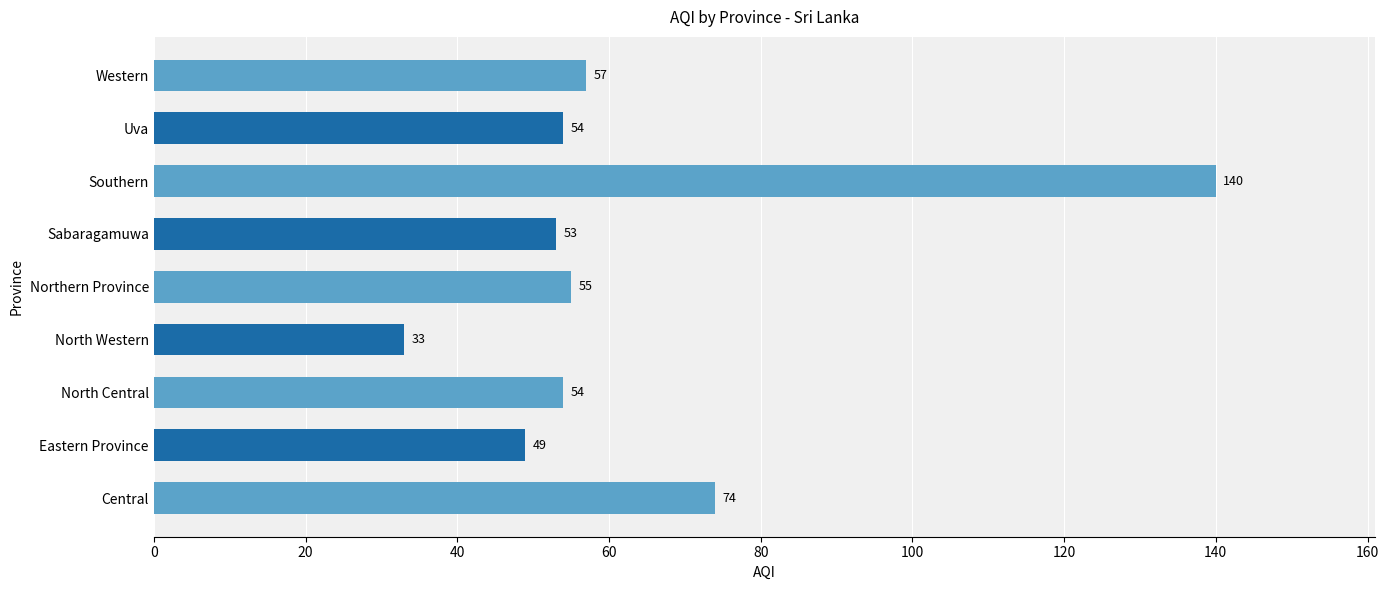

Approximately how many times larger is the value at Western compared to Sabaragamuwa?

1.1